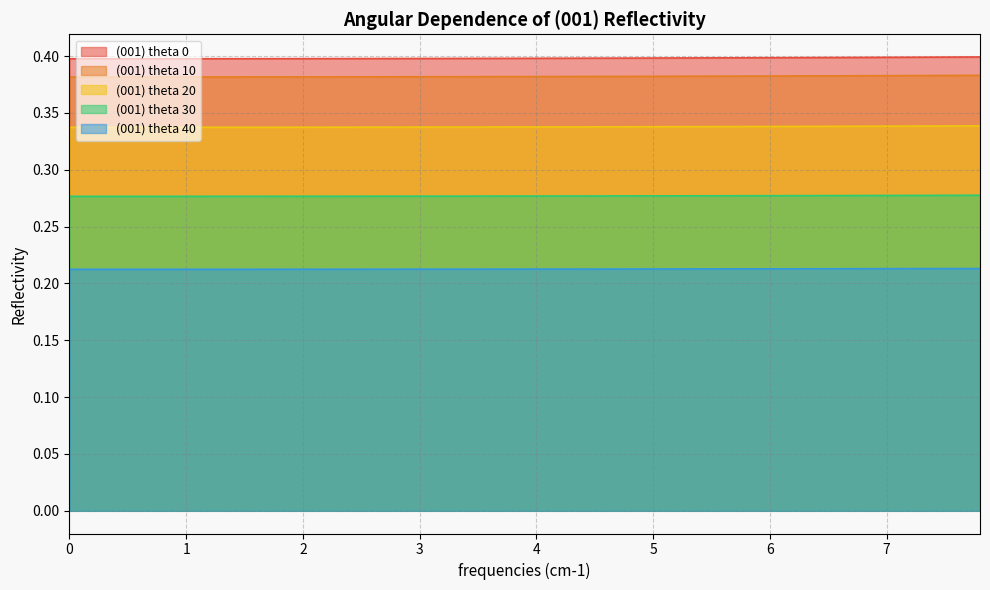

What is the value of the (001) theta 20 point at the 24th from the left?

0.3